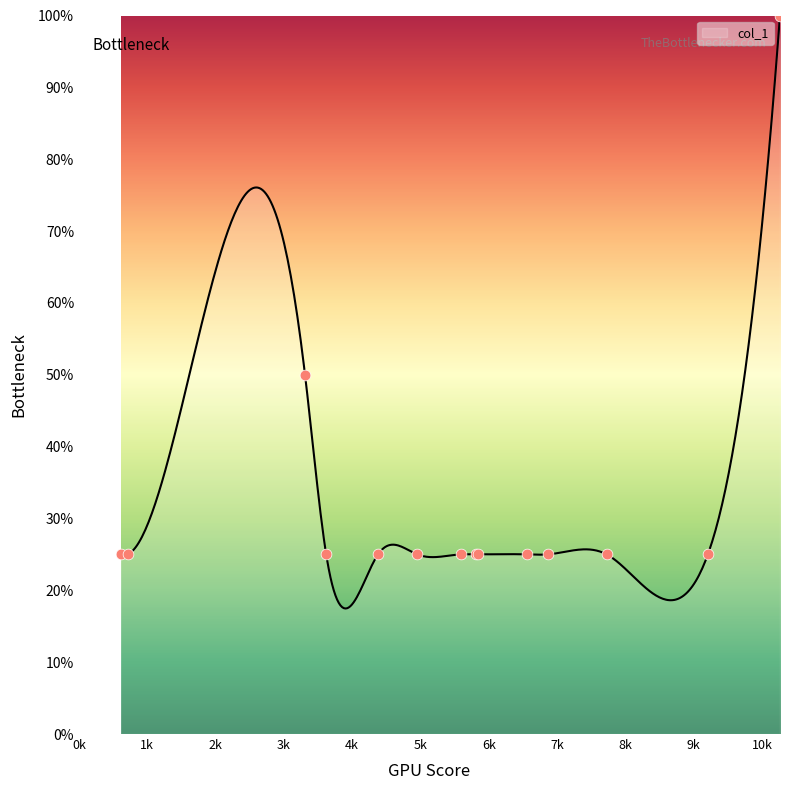

Approximately how many times larger is the value at 6863 compared to 5809?

1.0